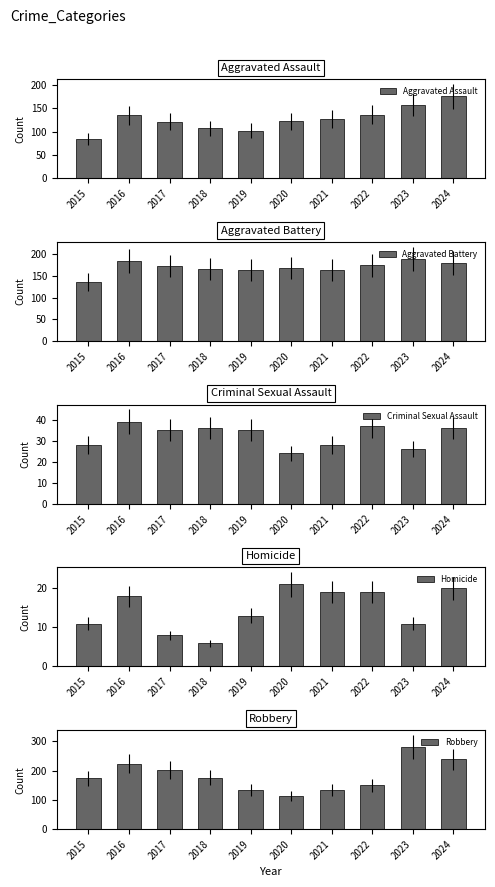

Which series has the largest total across all categories?

Robbery